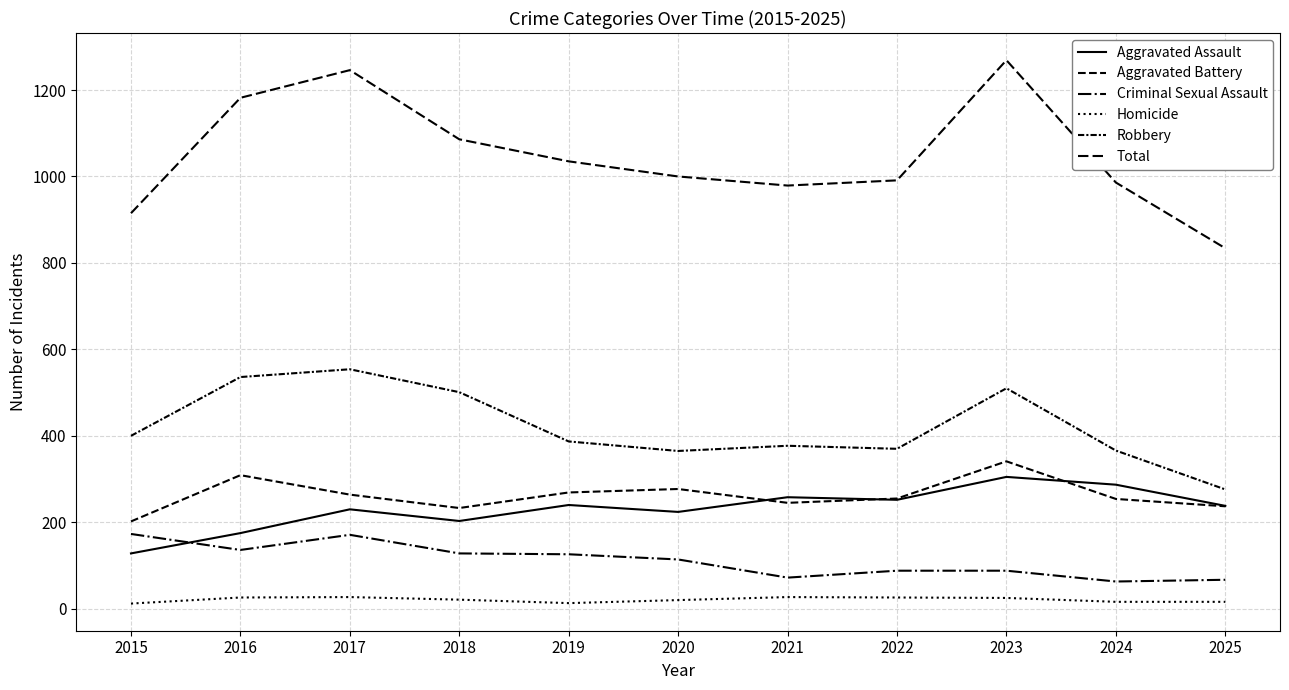

Which has a higher value, 2015 or 2019?

2019